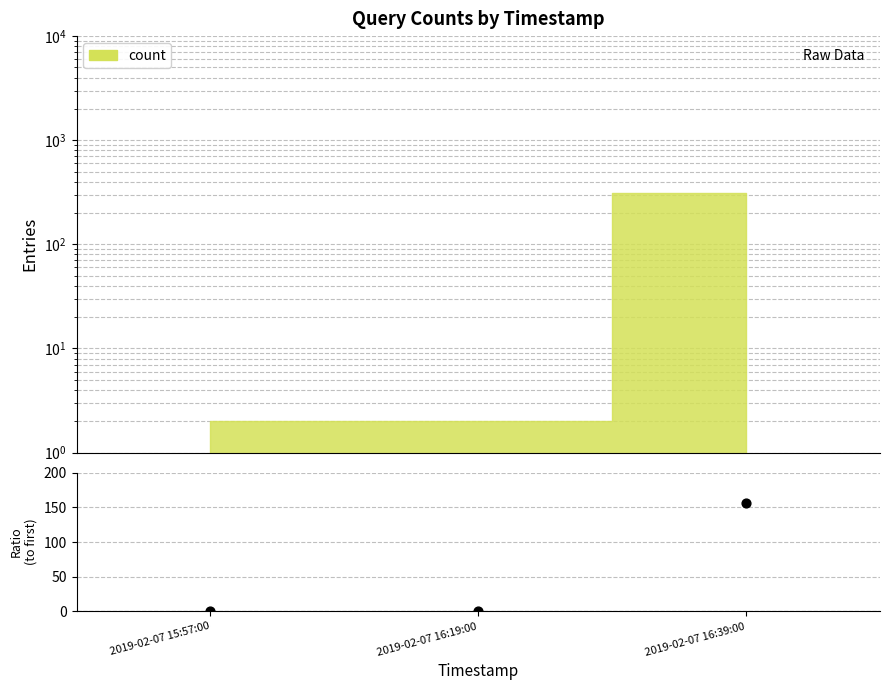

Which has a higher value, 2019-02-07 16:39:00 or 2019-02-07 15:57:00?

2019-02-07 16:39:00